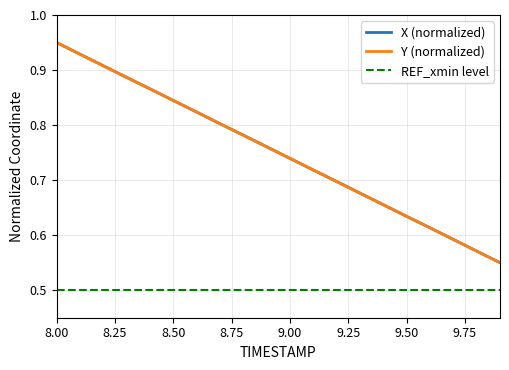

What is the label of the 4th point from the left?

8.75